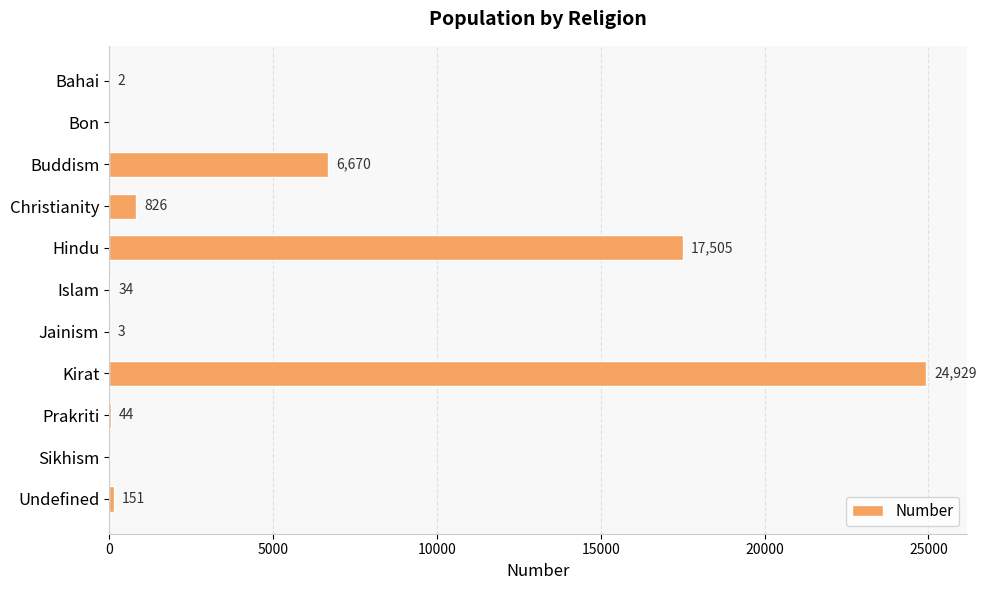

What is the sum of all values?

50164